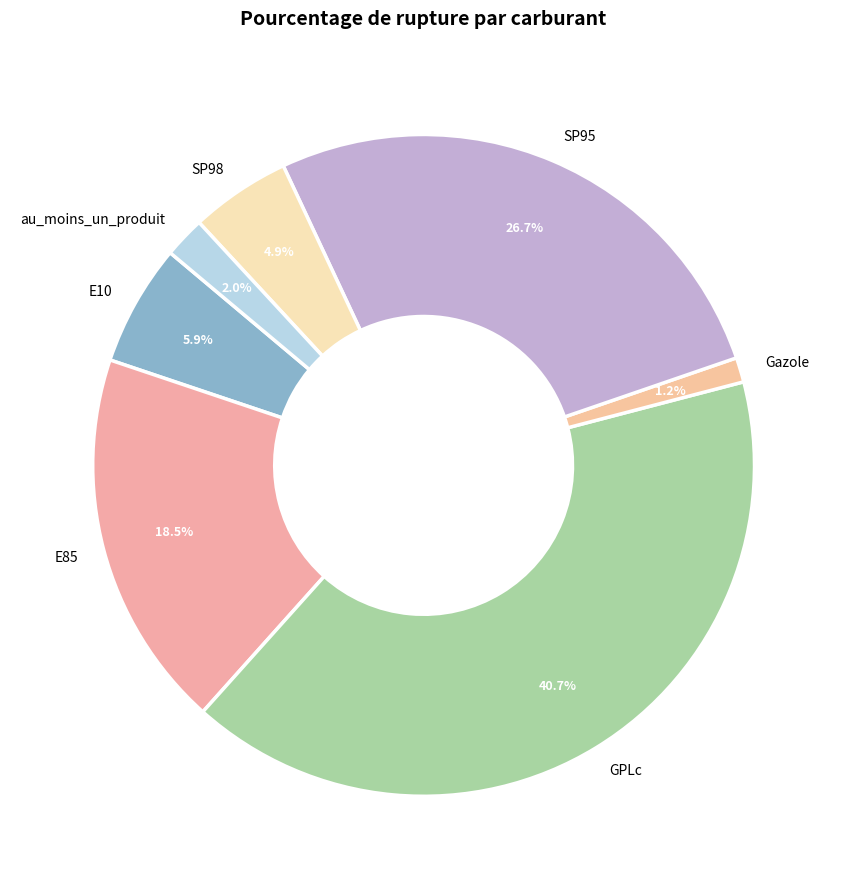

Which category has the smallest portion of the pie?

Gazole